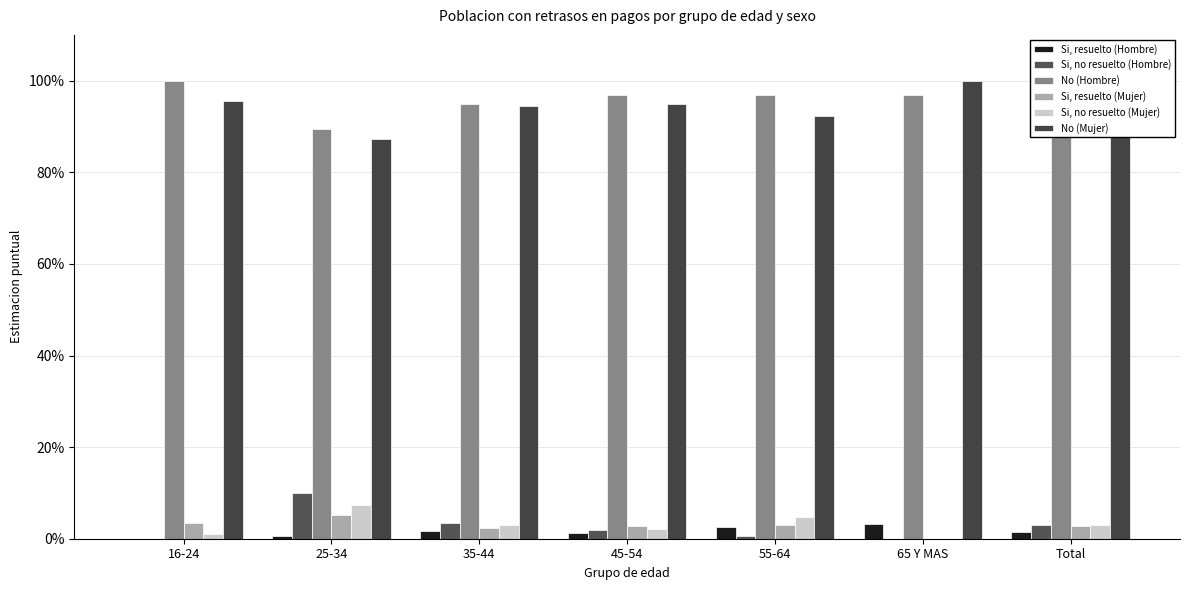

What are all the series names shown in the legend?

Si, resuelto (Hombre), Si, no resuelto (Hombre), No (Hombre), Si, resuelto (Mujer), Si, no resuelto (Mujer), No (Mujer)